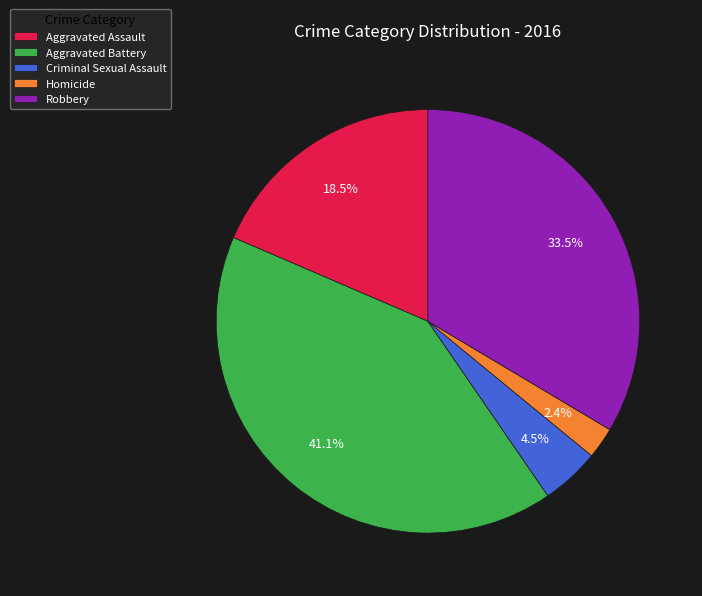

To the nearest percent, what is the difference between the Aggravated Battery and Robbery slice percentages?

8%